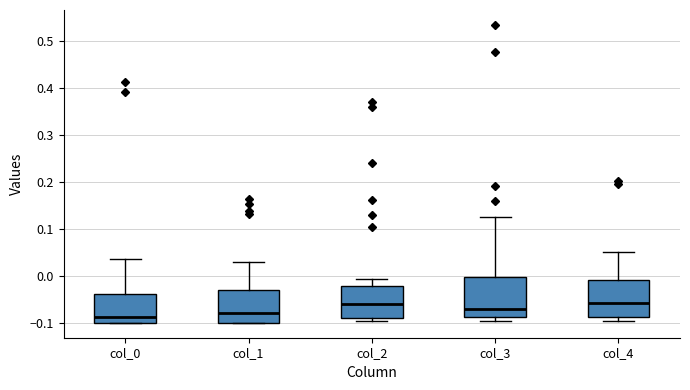

Where does the median line of the box for col_1 sit on the y-axis? The values are not printed on the chart, so give them approximately, as read against the axis.

-0.08